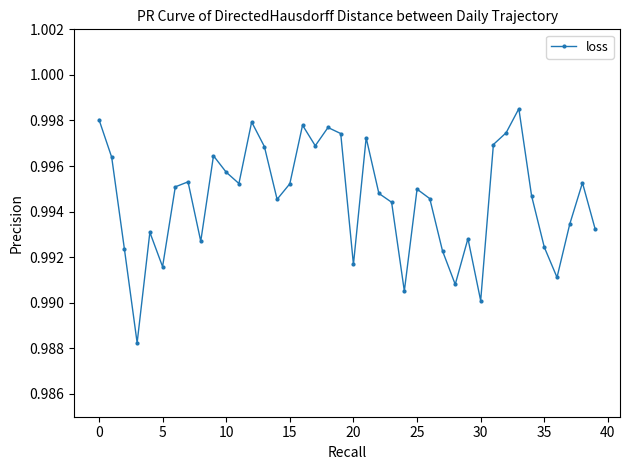

How many interior local peaks (higher than both neighbors) does the data have?

11